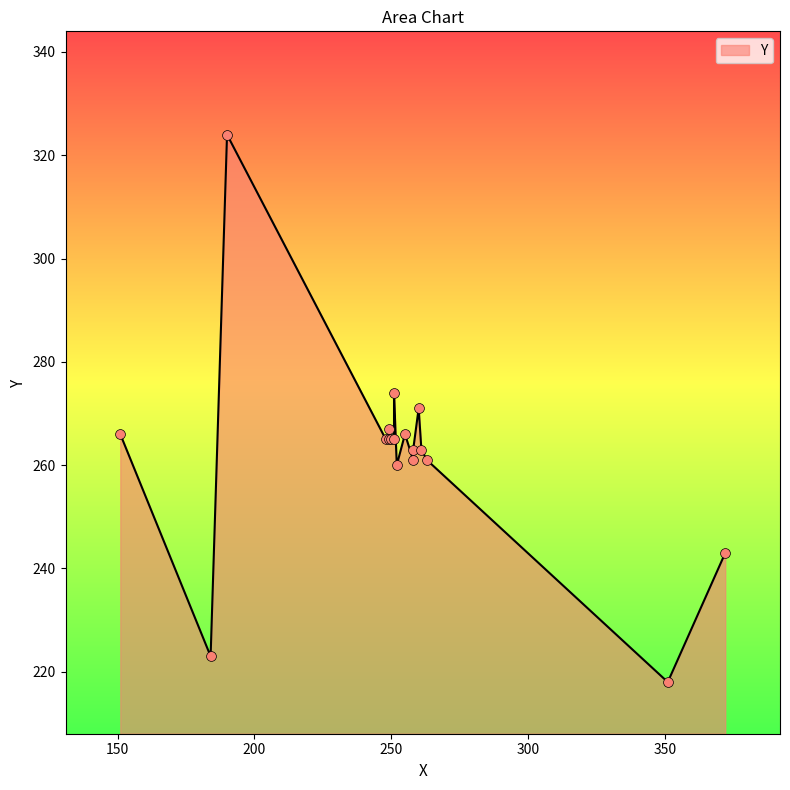

What is the ratio of the value at 258 to the value at 151?

1.0